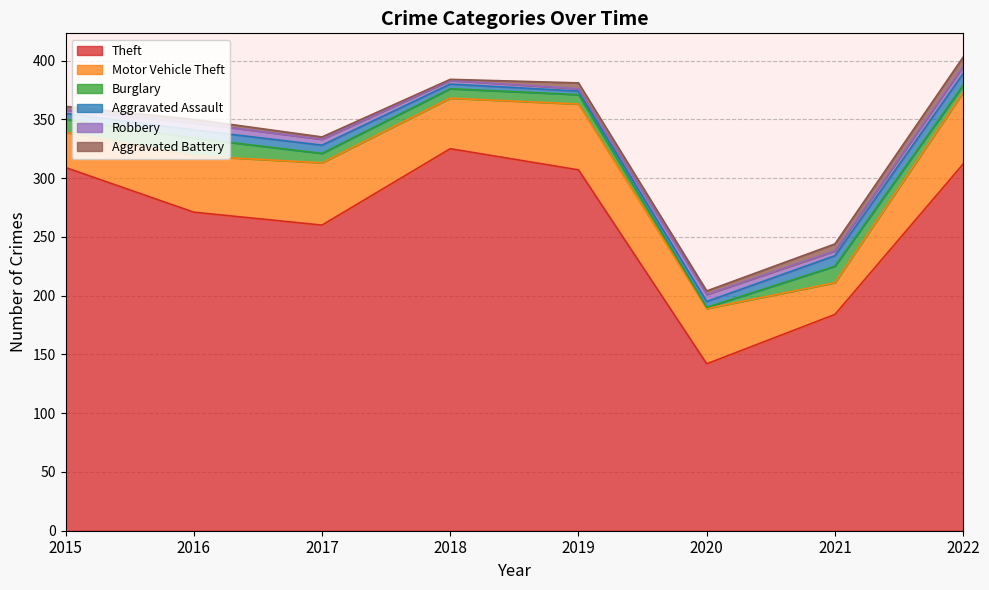

What is the difference between the Robbery values at 2021 and 2017?

1